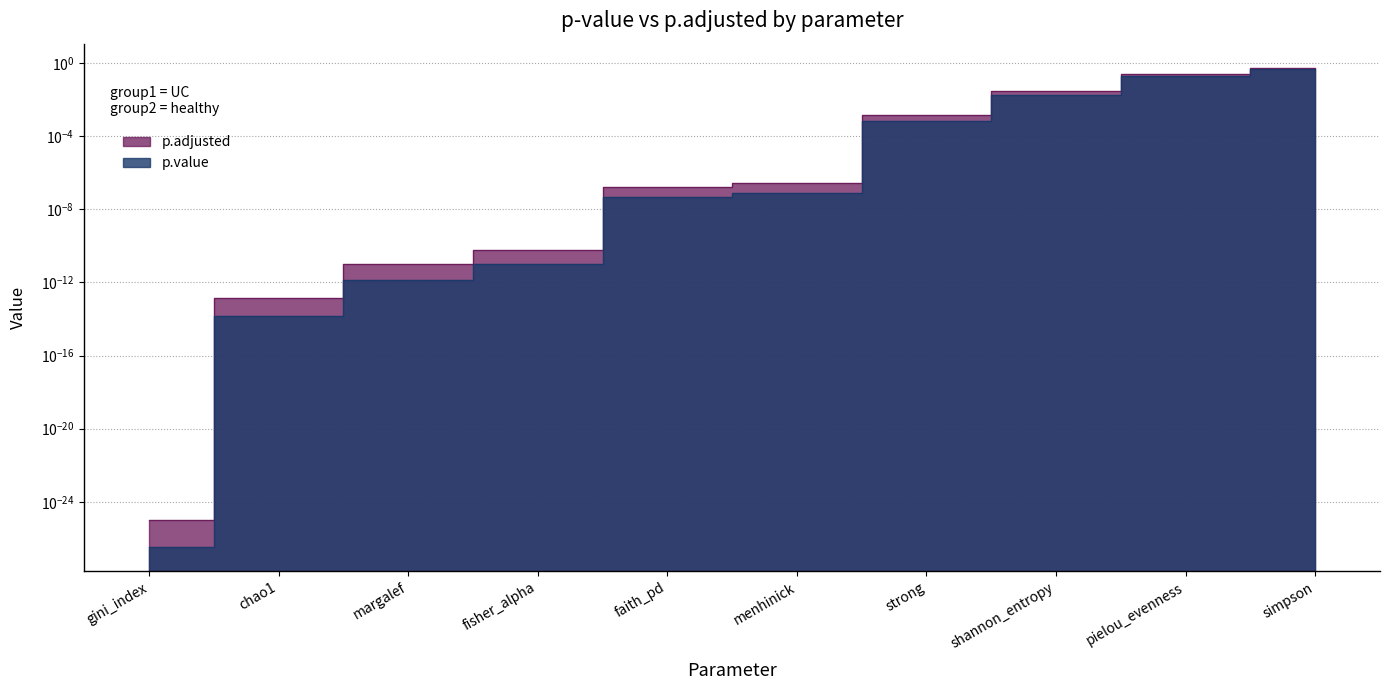

True or false: p.adjusted has a value of 0.0 at chao1.

False